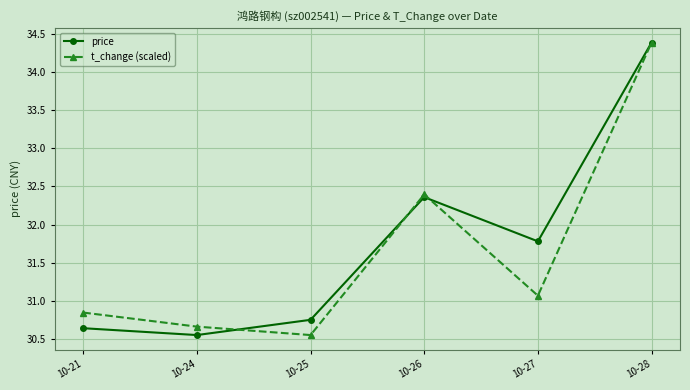

At which label does price reach its peak?

10-28